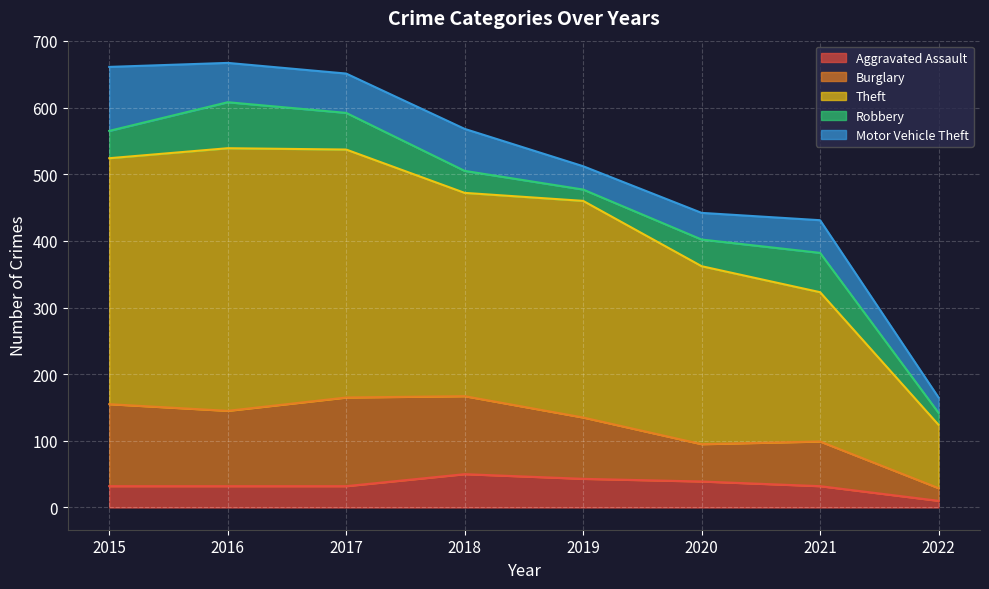

What is the greatest value displayed?

394